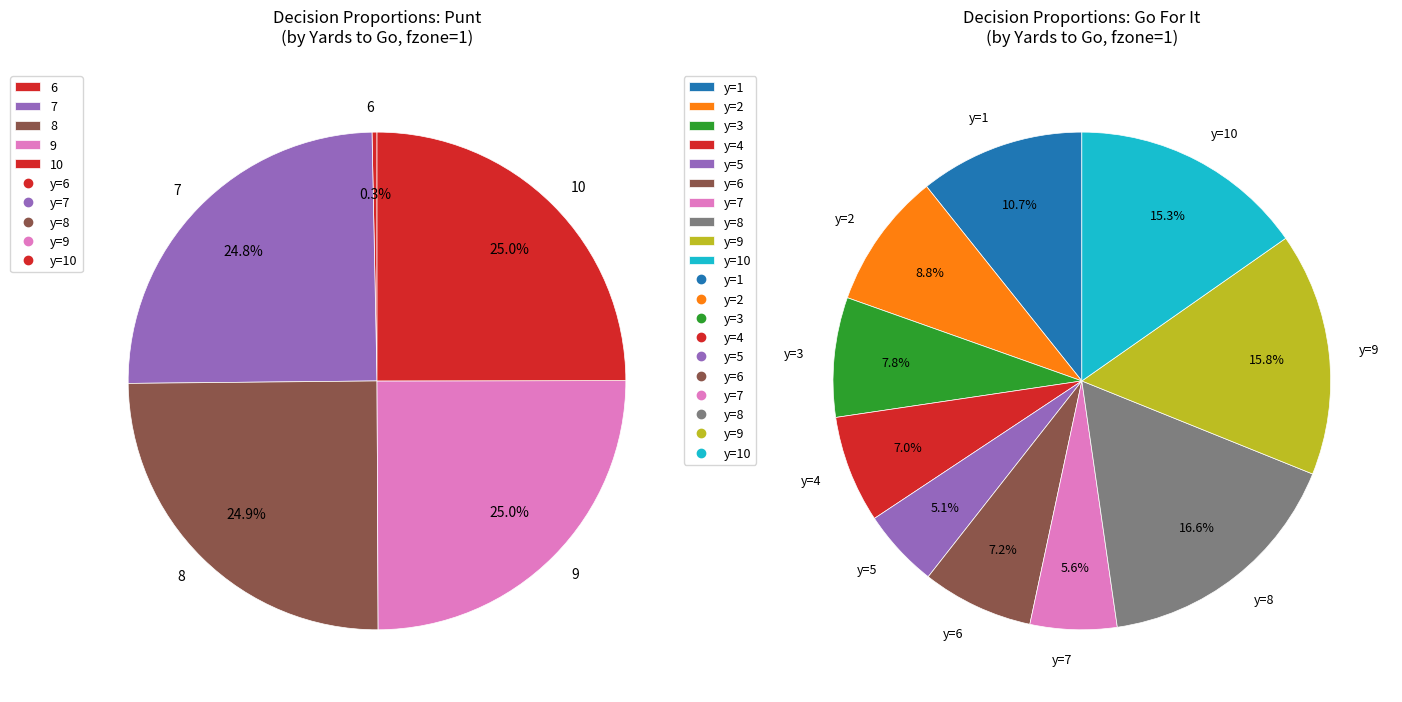

What is the total percentage of 2 and 7?

24.8%